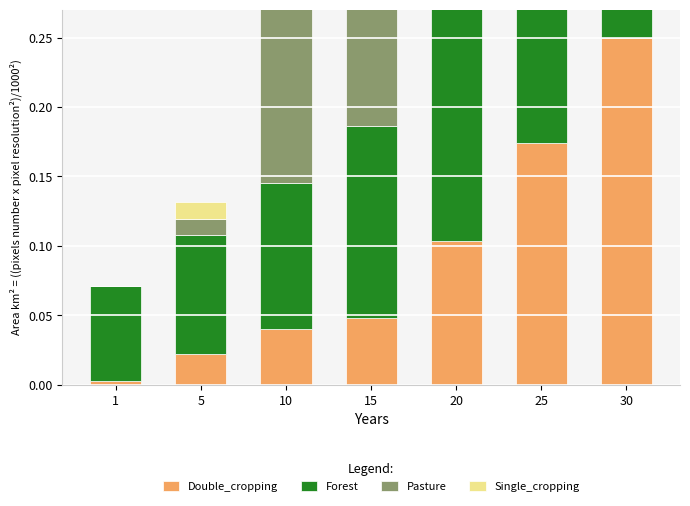

The value of Forest at 5 is 0.0. True or false?

False